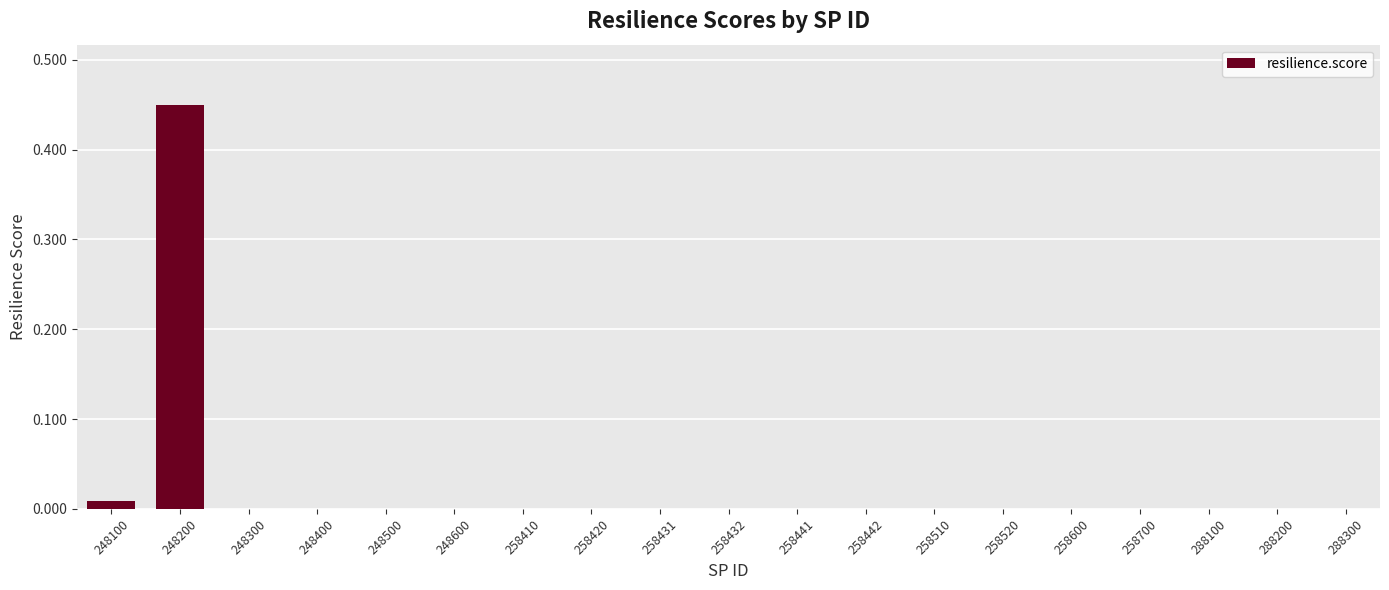

Which label corresponds to the largest value in the chart?

248200